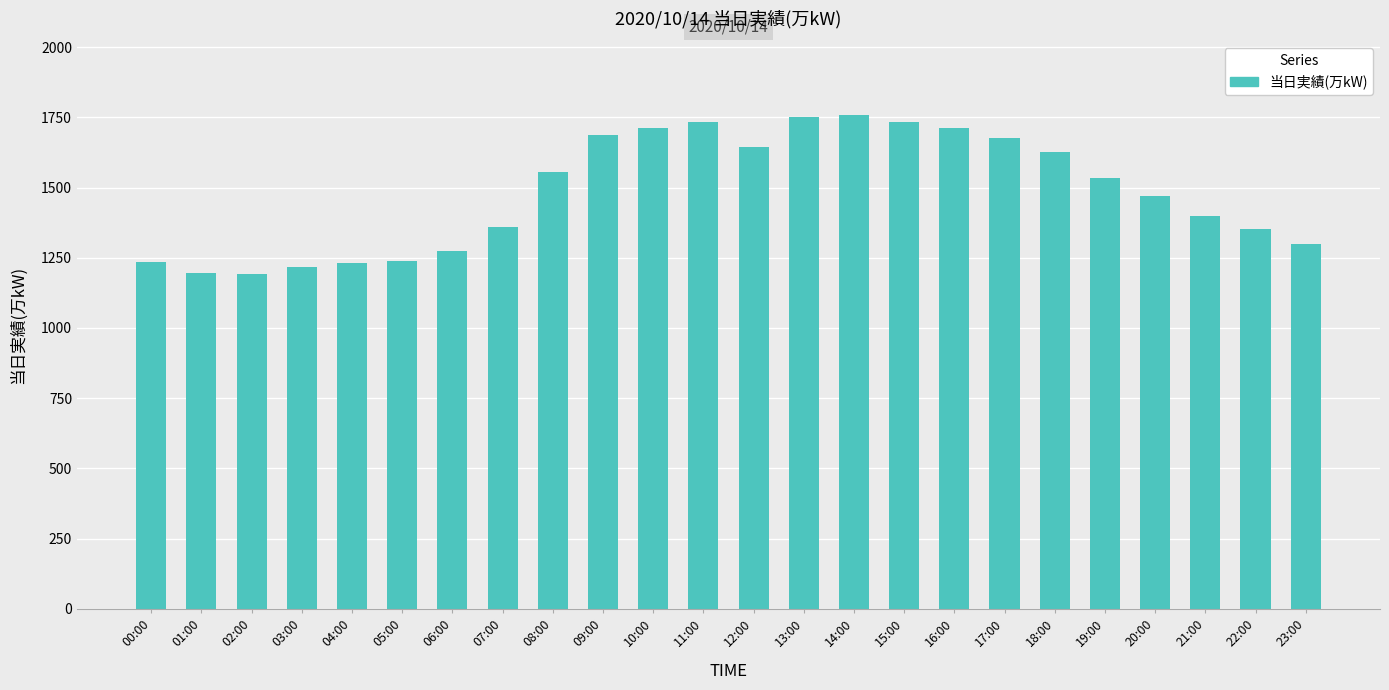

What is the change in value from 16:00 to 23:00?

-414